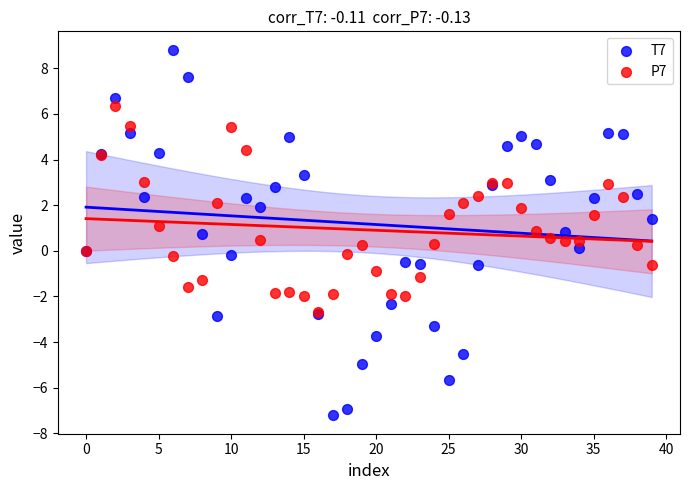

Which series has the largest Y range (max minus min)?

T7